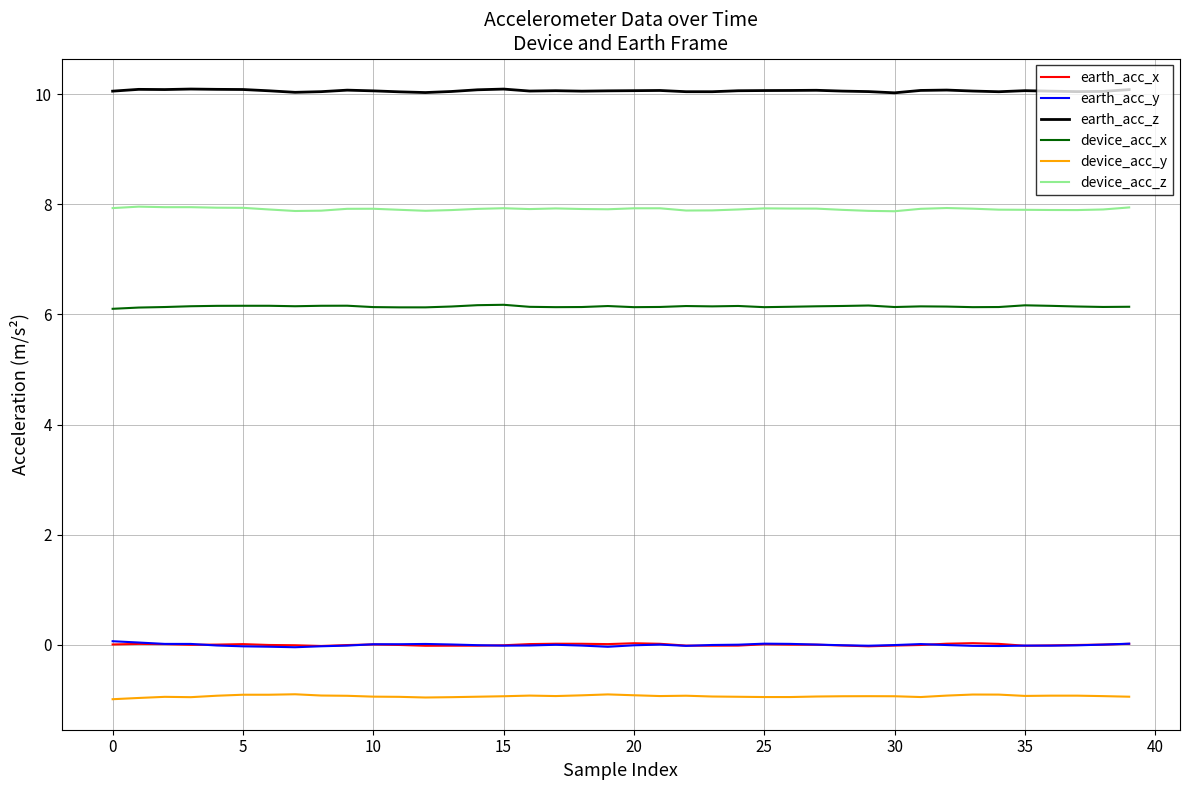

Which series has the largest total across all categories?

earth_acc_z